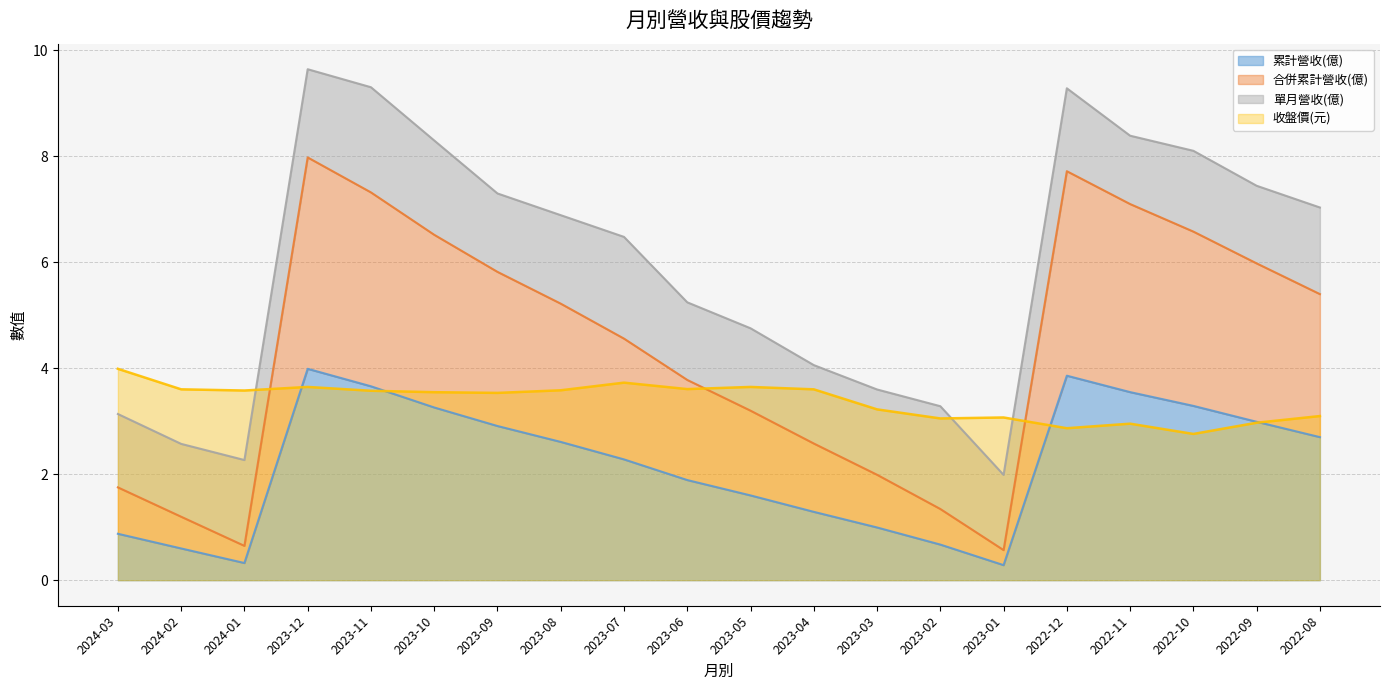

The 收盤價(元) series shows 3.7 at 2023-07. True or false?

True